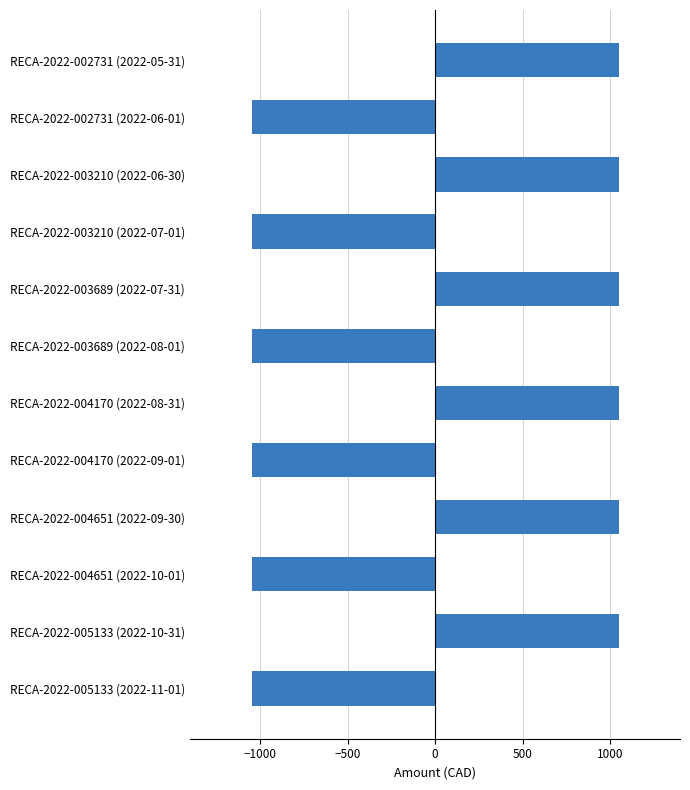

Is it true that the value at RECA-2022-003689 (2022-08-01) is -1048.7?

True